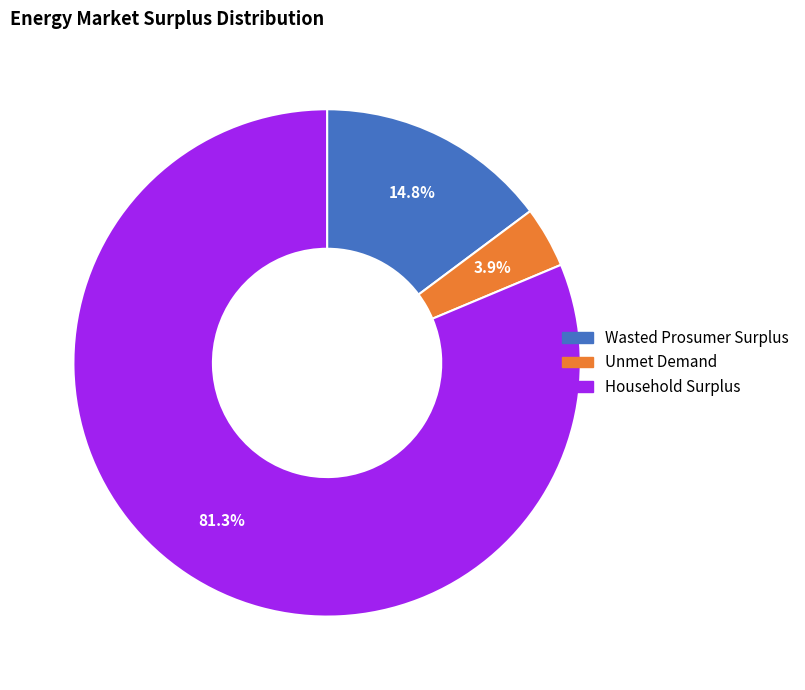

What is the ratio of the value at Wasted Prosumer Surplus to the value at Unmet Demand?

3.8